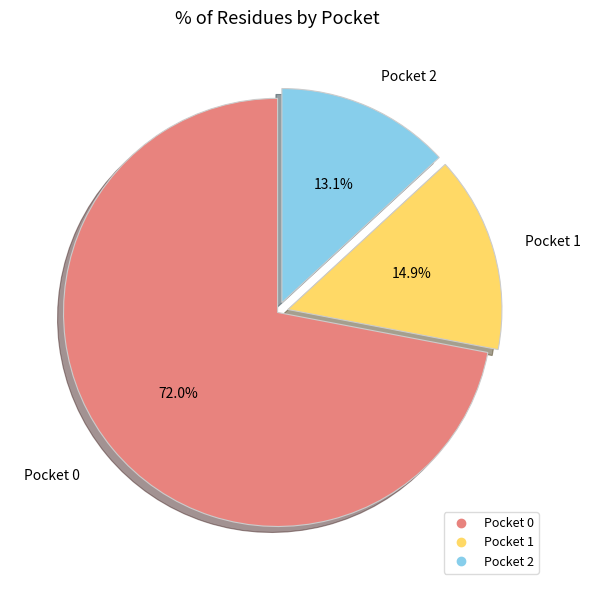

Is there any slice that represents more than half of the pie?

Yes